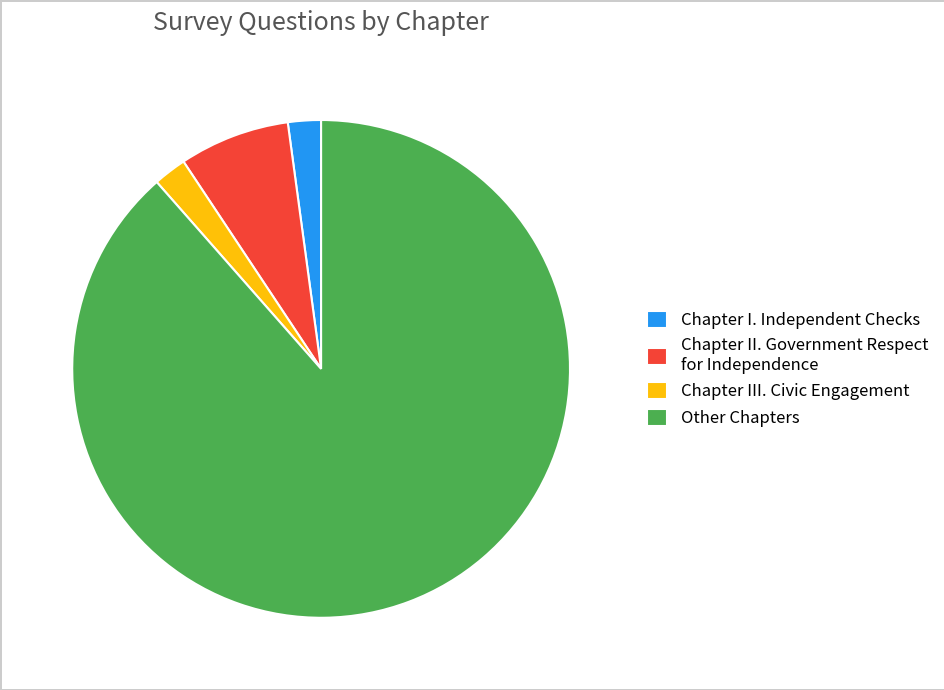

What is the majority slice?

Other Chapters